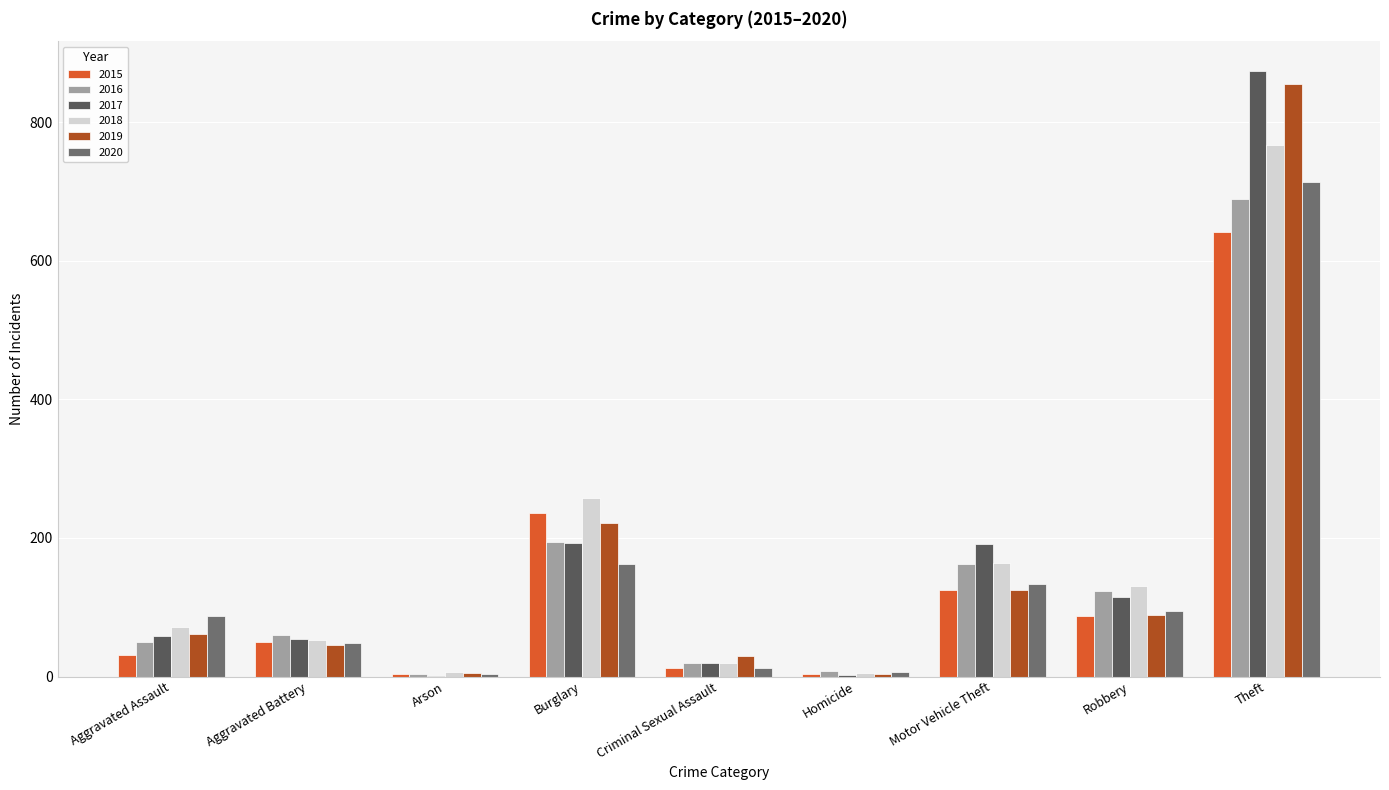

What is the average value of the 2018 series?

164